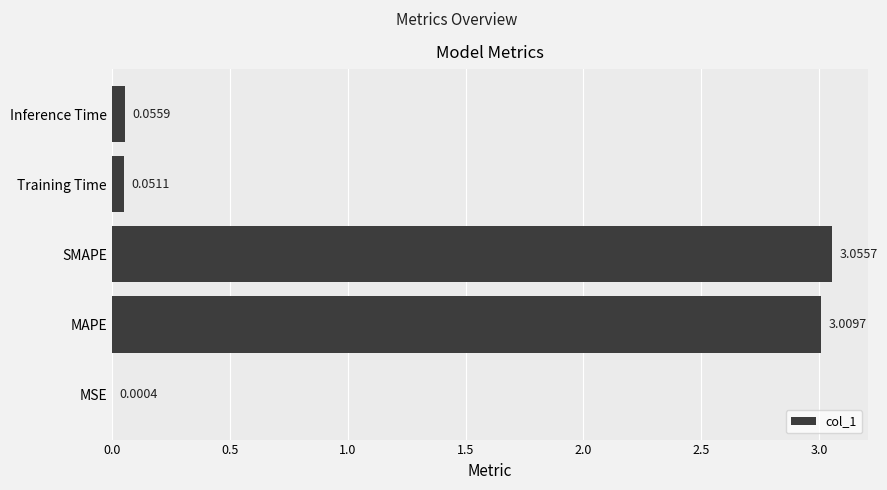

Are the bars horizontal?

Yes